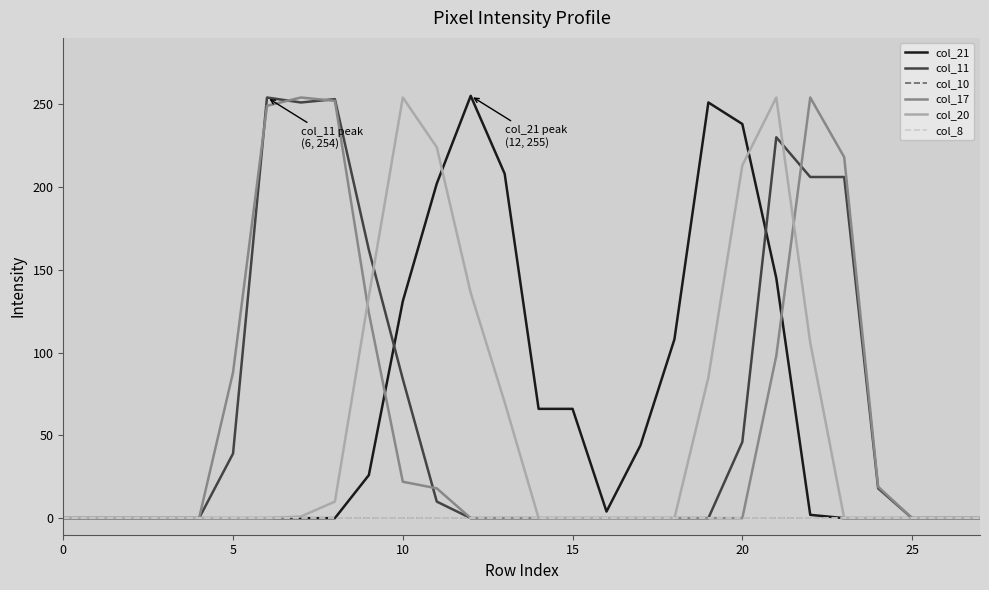

List the series in order of their peak value, lowest first.

col_10, col_8, col_11, col_17, col_20, col_21